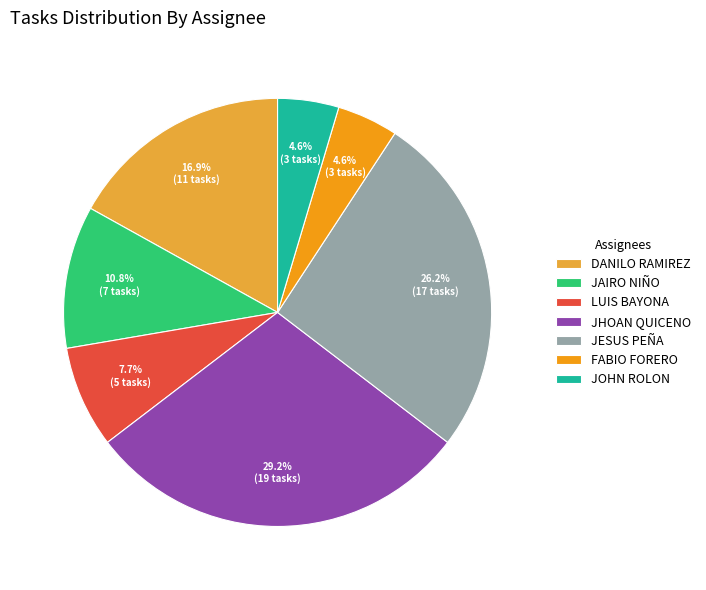

How many slices are in this pie chart?

7